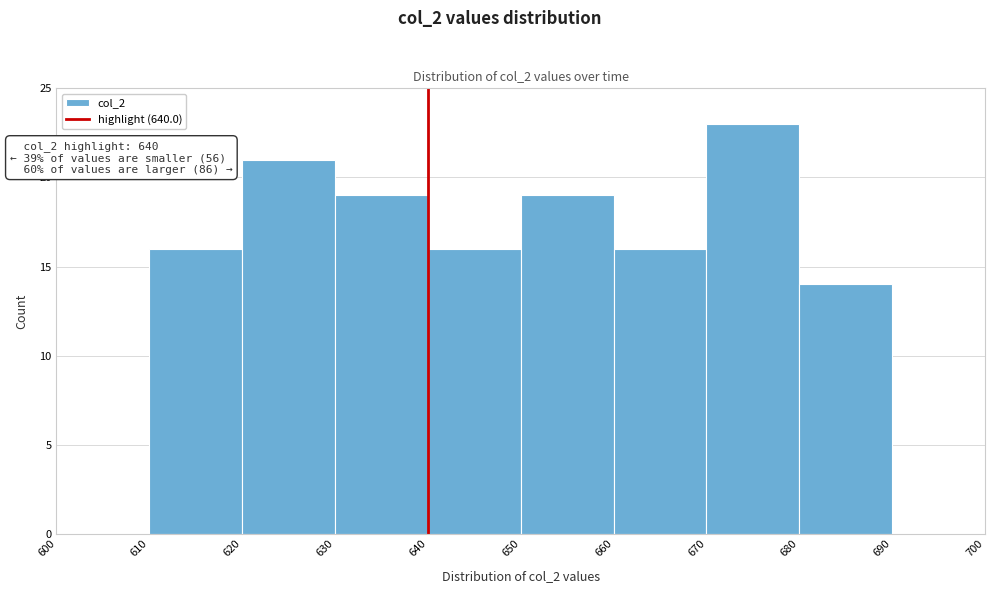

Over which range of the x-axis is the bar tallest?

670 to 680